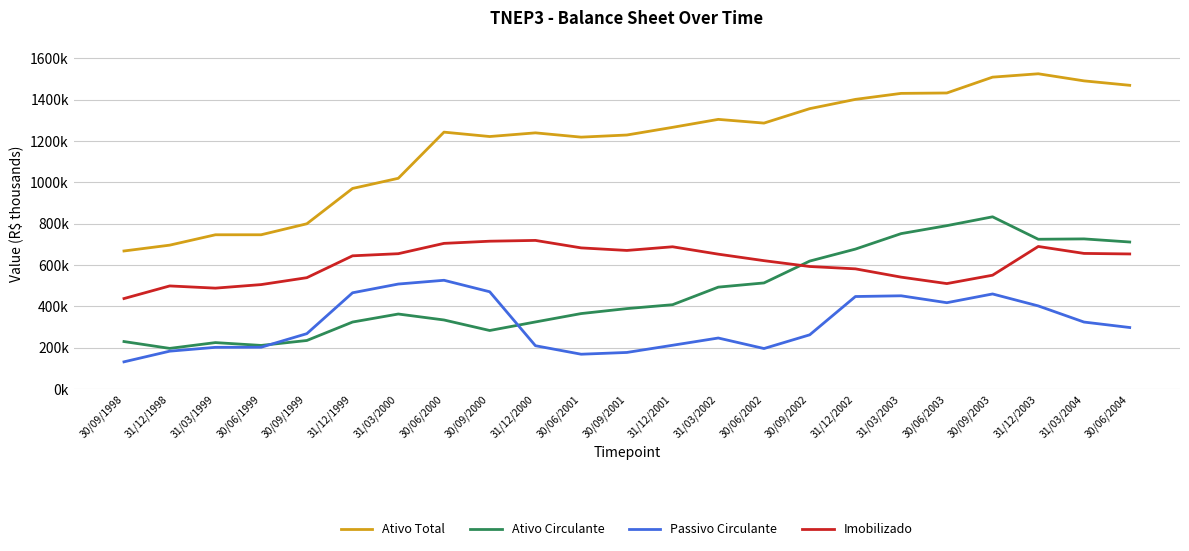

At which category does the chart reach its minimum across all series?

30/09/1998